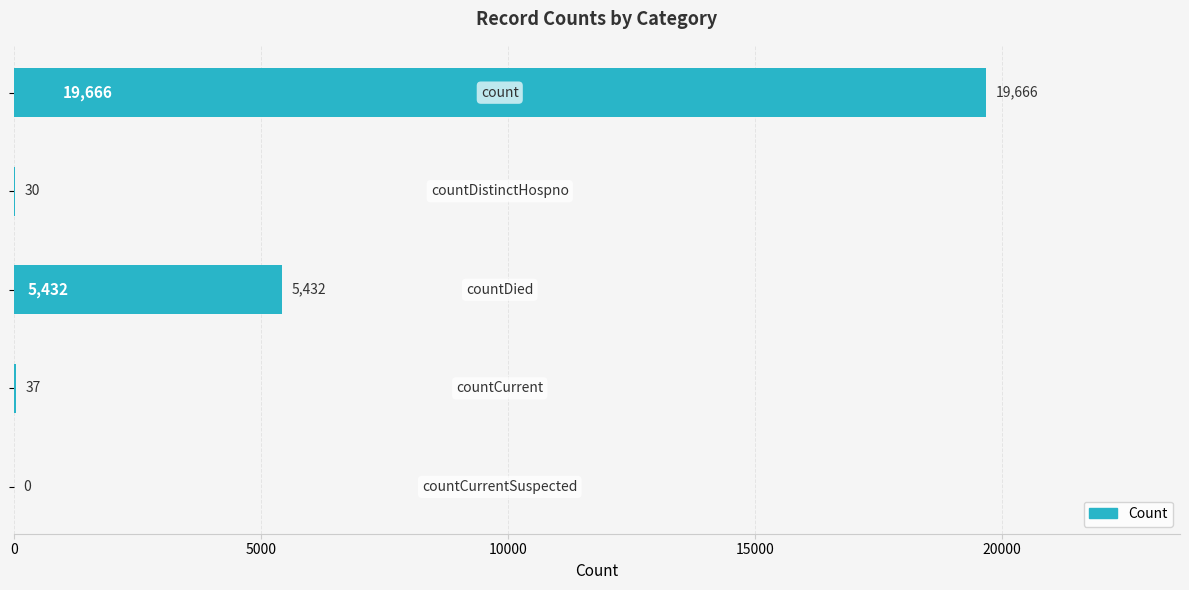

Count the number of categories in the chart.

5